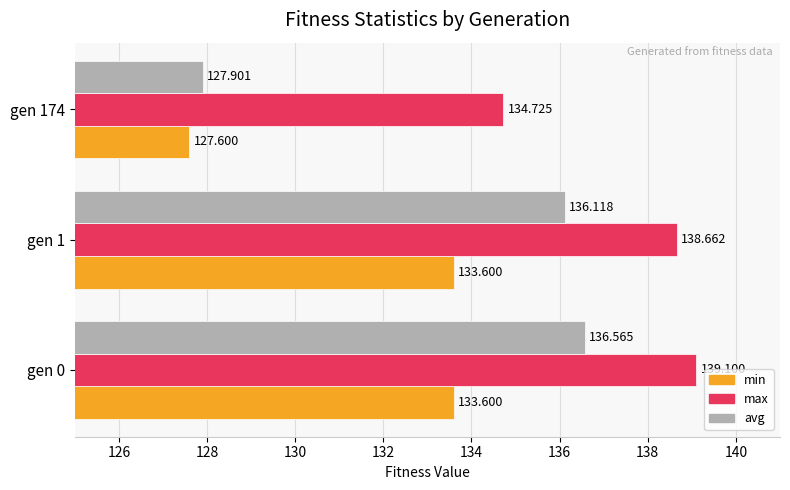

What is the average value of the max series?

137.5